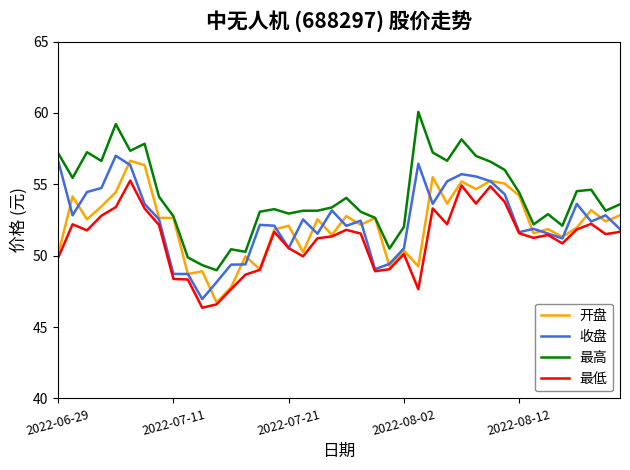

What is the highest value of the 最高 series?

60.1